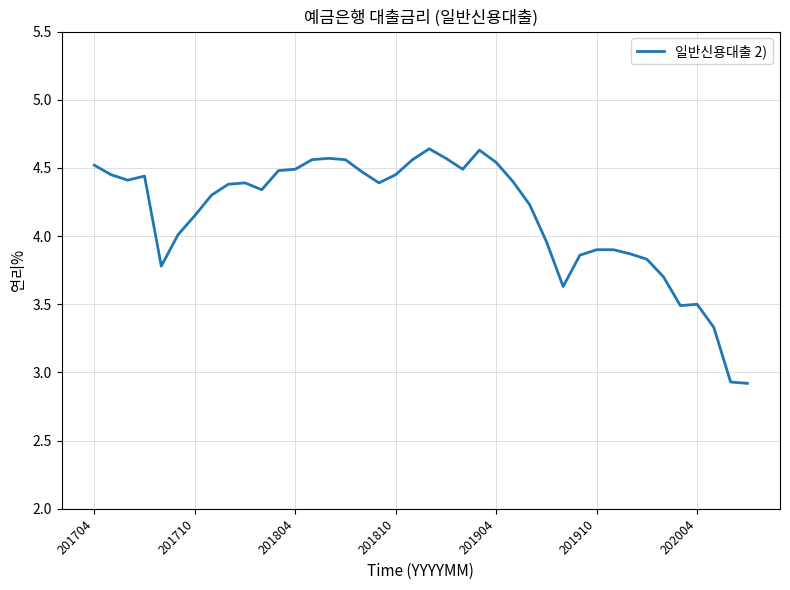

What is the difference between the maximum and minimum values?

1.7